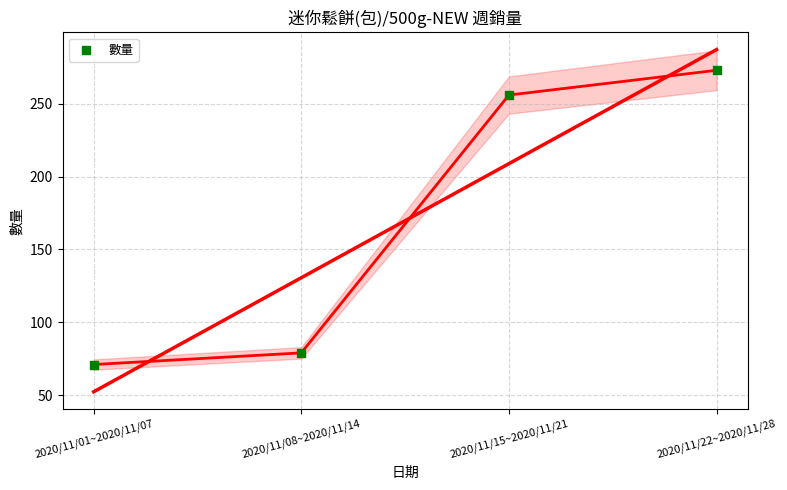

What Y value in the scatter plot is closest to 172?

256